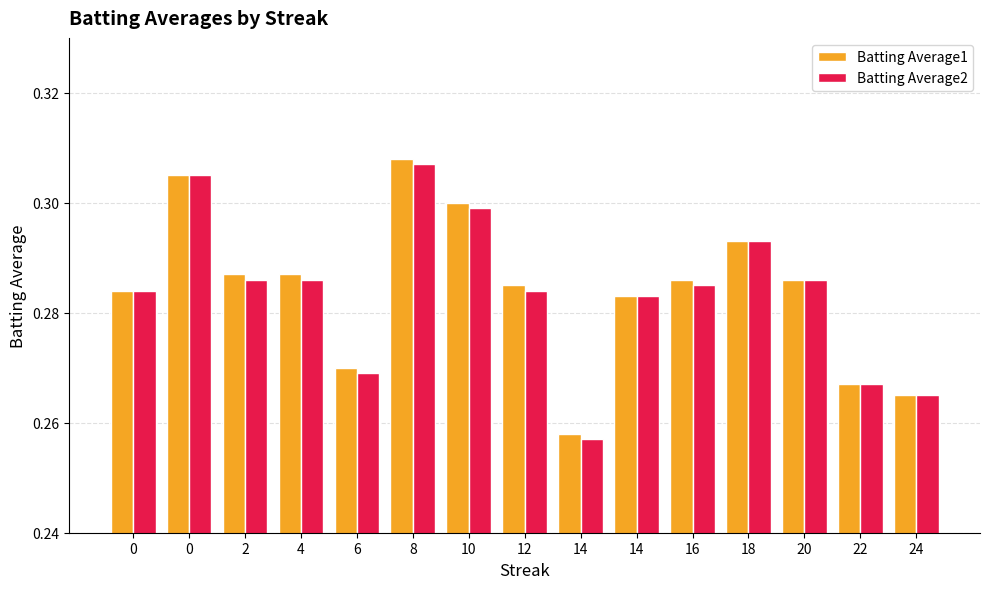

The Batting Average1 series shows 0.3 at 16. True or false?

True